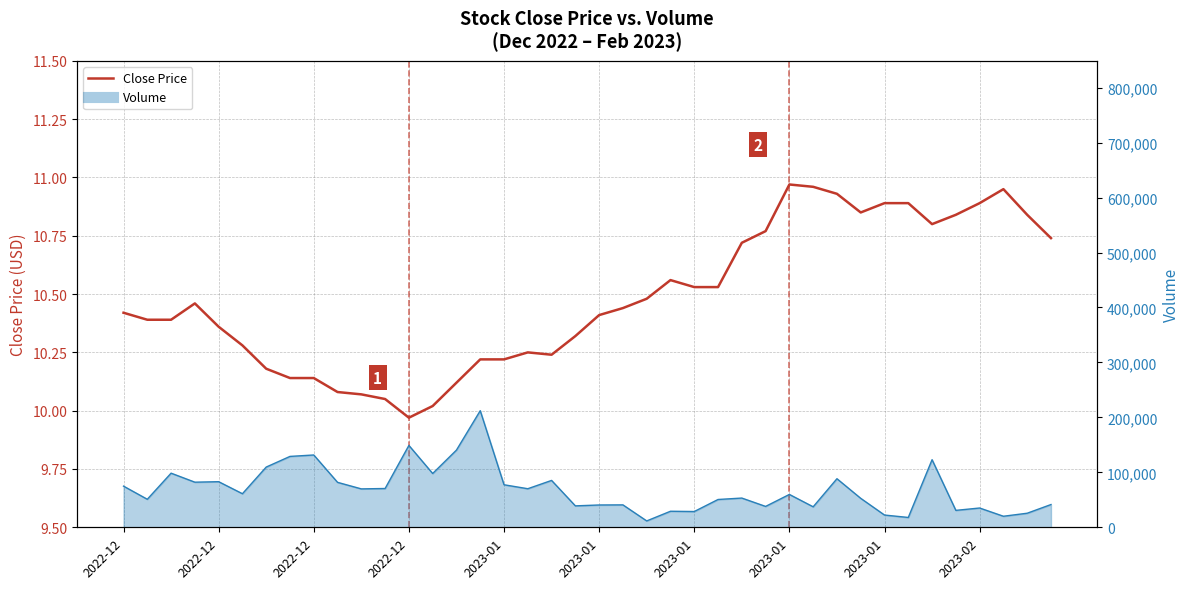

What is the difference between the maximum and minimum values in the Volume Line series?

200600.0